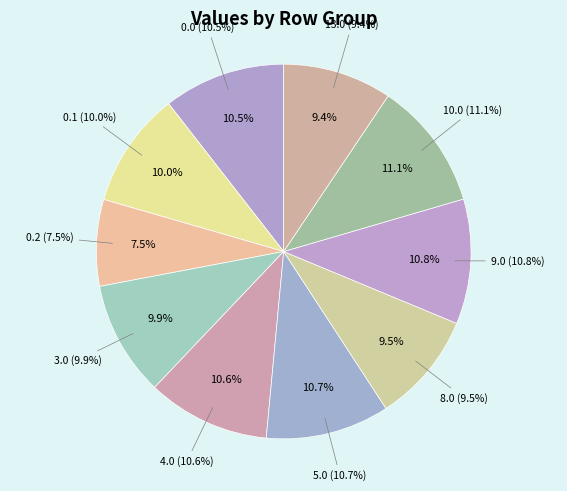

What is the largest slice in the pie chart?

10.0